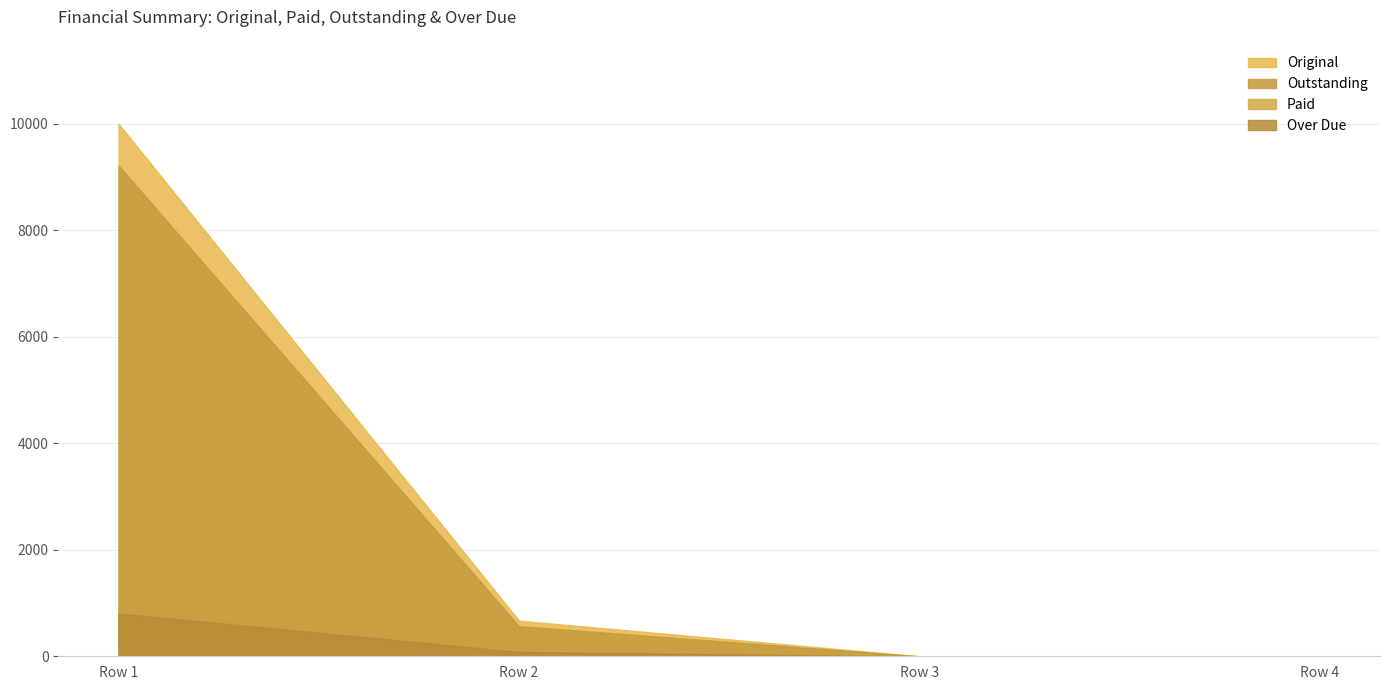

Reading left to right, what are all the values shown in this chart?

Original: 10000.0	668.4	0.0	0.0
Paid: 785.8	101.9	0.0	0.0
Outstanding: 9214.2	566.5	0.0	0.0
Over Due: 802.9	84.8	0.0	0.0